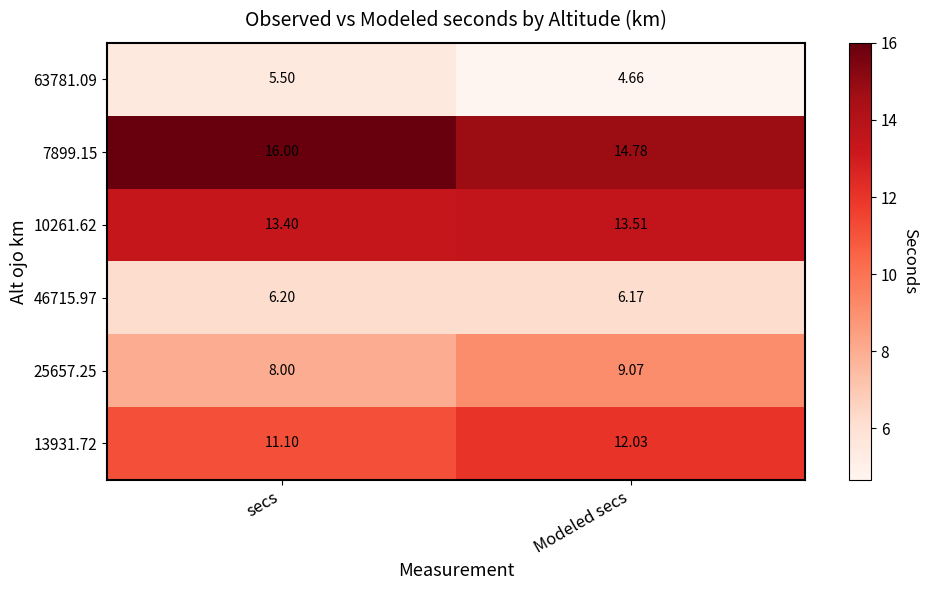

Which category has the highest value across all series?

secs